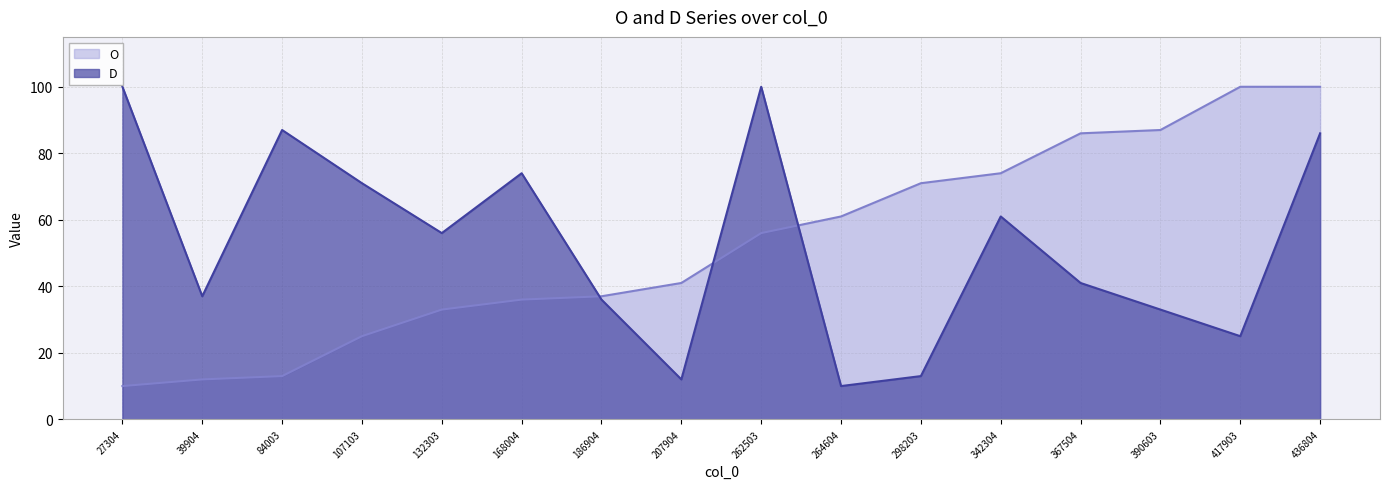

Where is D nearest to the value 55?

132303